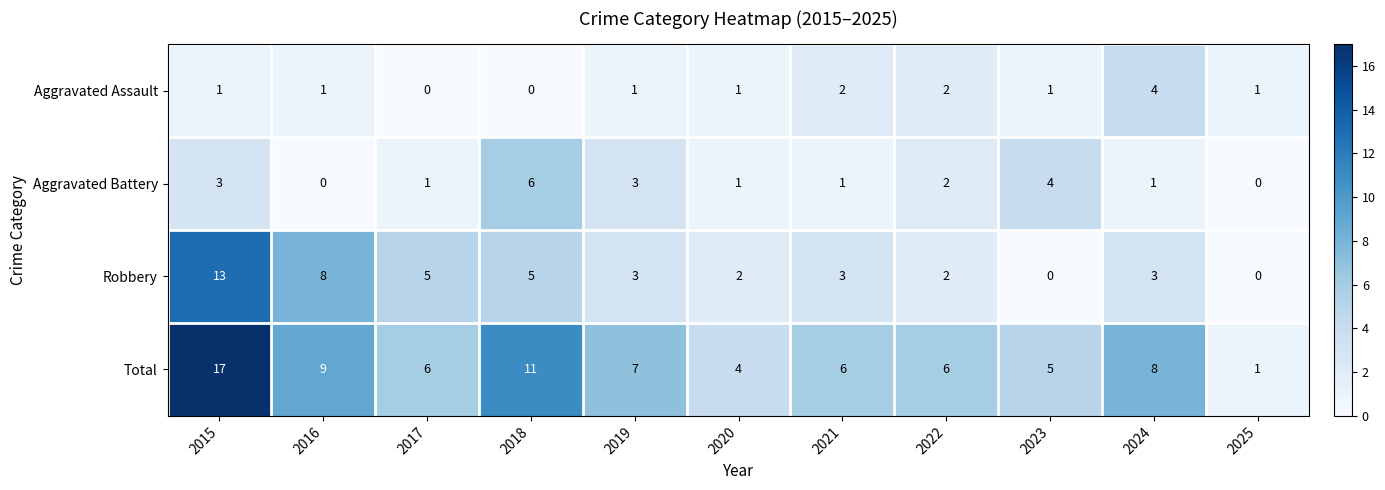

Which series has the largest total across all categories?

Total